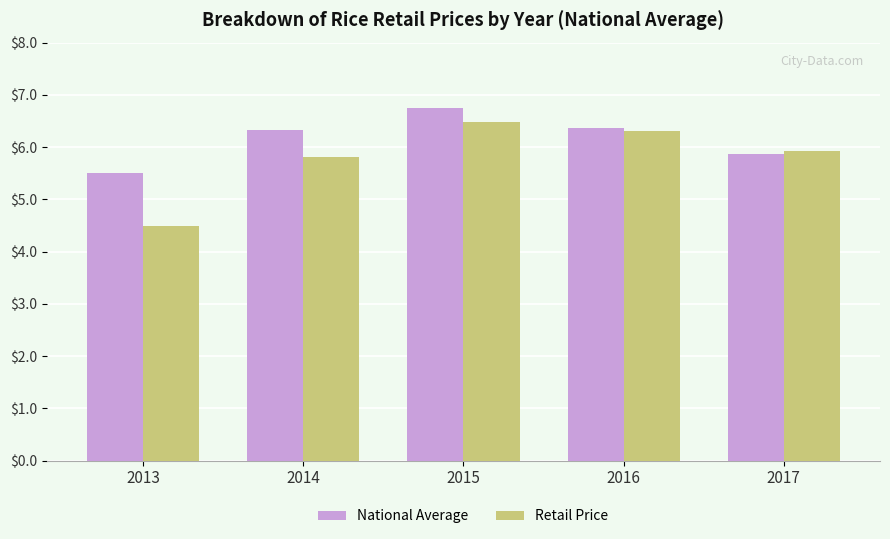

Reading right to left, transcribe all the data shown in this chart.

National Average: 5.9	6.4	6.8	6.3	5.5
Retail Price: 5.9	6.3	6.5	5.8	4.5